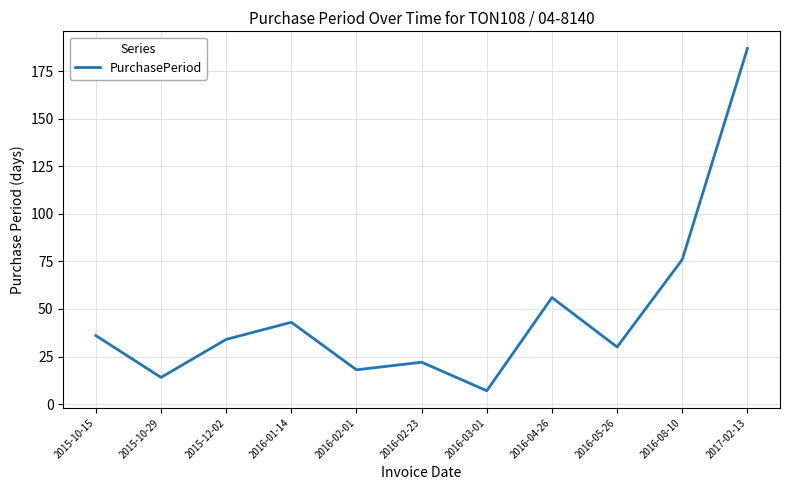

Reading left to right, extract all data points from this chart.

36	14	34	43	18	22	7	56	30	76	187